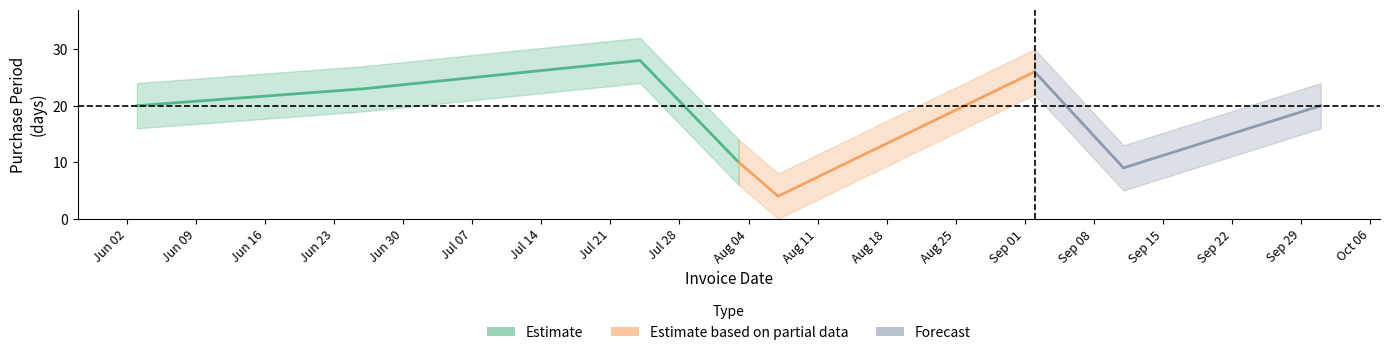

Reading left to right, extract all data points from this chart.

2015-06-03=20	2015-06-26=23	2015-07-24=28	2015-08-03=10	2015-08-07=4	2015-09-02=26	2015-09-11=9	2015-10-01=20